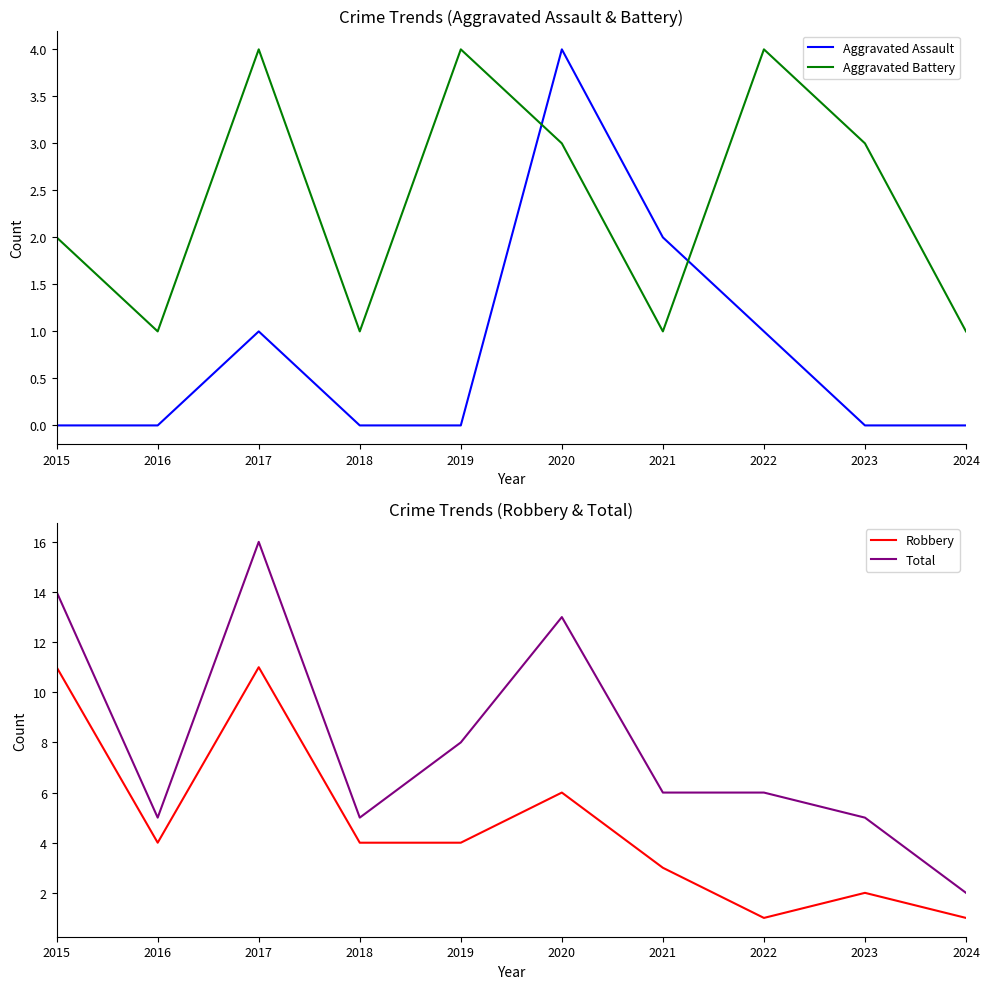

Read the Aggravated Battery value at 2018.

1